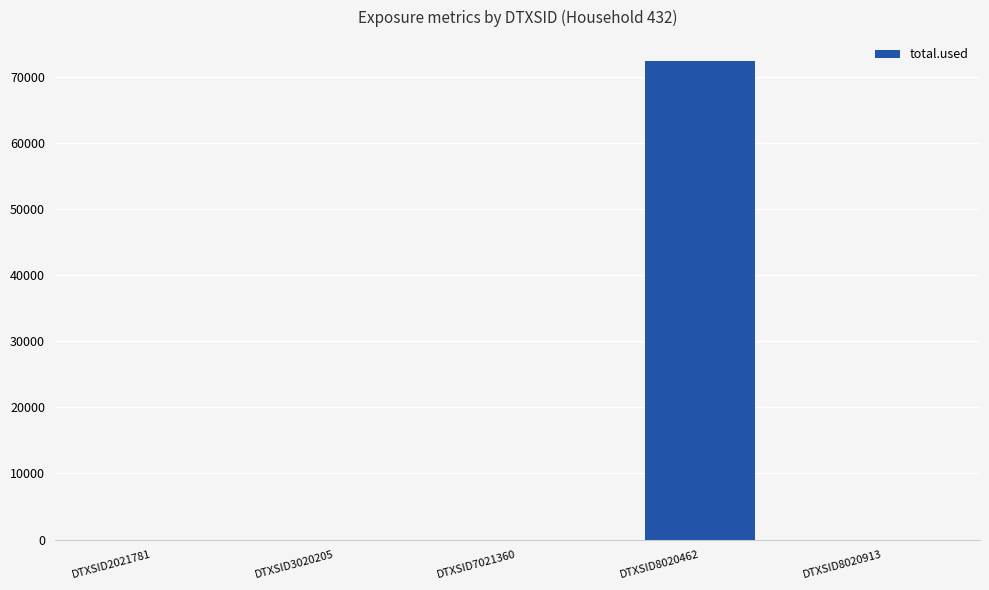

Which has a higher value, DTXSID8020462 or DTXSID7021360?

DTXSID8020462